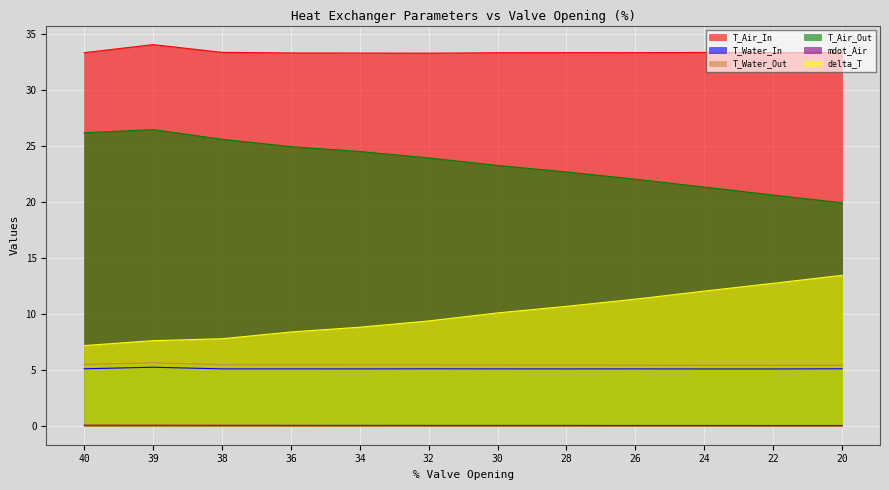

Which category has the lowest value in the T_Water_Out series?

22